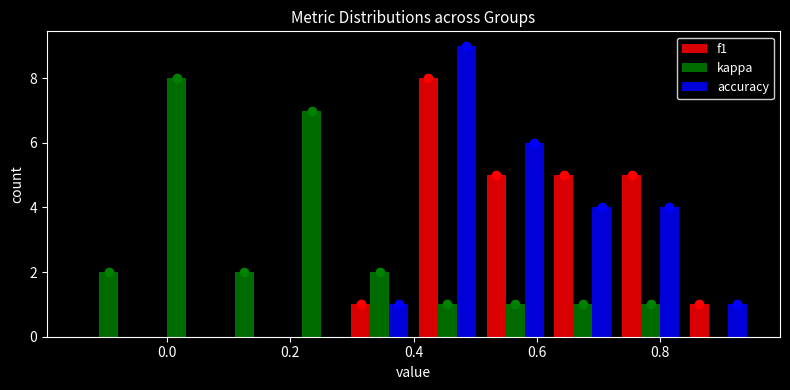

Reading left to right, transcribe this chart: for each range on the x-axis, give the height of each series' bar. Neither the bar edges nor the heights are printed on the chart, so give them approximately, as read against the axes.

-0.15 to -0.04: f1=0	kappa=2	accuracy=0
-0.04 to 0.07: f1=0	kappa=8	accuracy=0
0.07 to 0.18: f1=0	kappa=2	accuracy=0
0.18 to 0.29: f1=0	kappa=7	accuracy=0
0.29 to 0.40: f1=1	kappa=2	accuracy=1
0.40 to 0.51: f1=8	kappa=1	accuracy=9
0.51 to 0.62: f1=5	kappa=1	accuracy=6
0.62 to 0.73: f1=5	kappa=1	accuracy=4
0.73 to 0.84: f1=5	kappa=1	accuracy=4
0.84 to 0.95: f1=1	kappa=0	accuracy=1